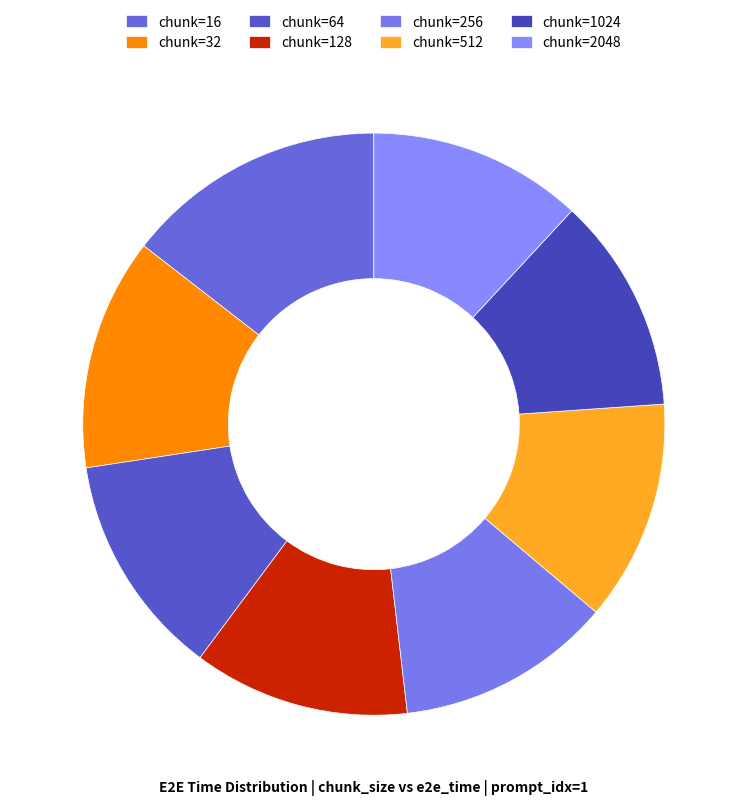

How many segments does this pie chart have?

8